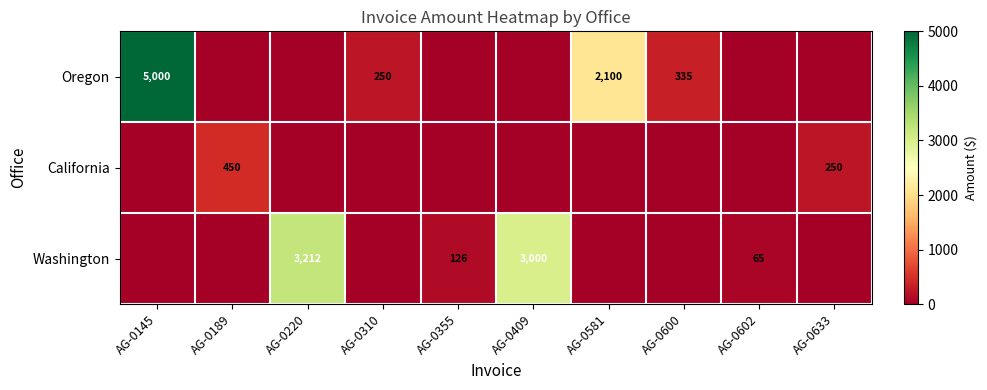

Is it true that Oregon equals 1346 at AG-0581?

False